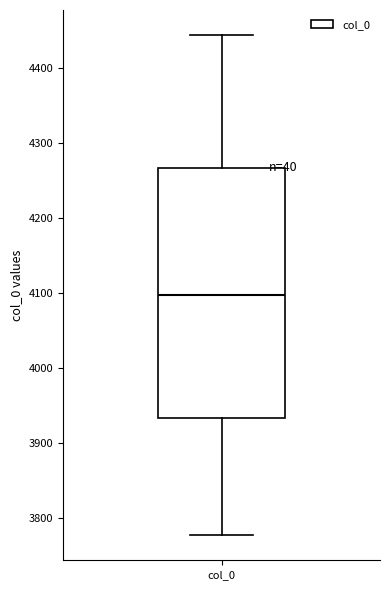

Read this box plot against the y-axis: the position of the median line, the range covered by the box, and the ends of both whiskers. The values are not printed on the chart, so give them approximately, as read against the axis.

median 4100, box 3930 to 4270, whiskers 3780 to 4440